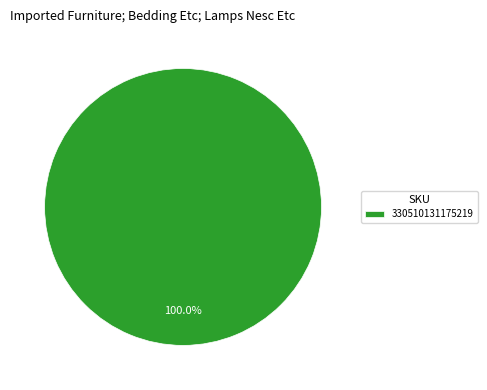

Count the number of slices in the pie.

1